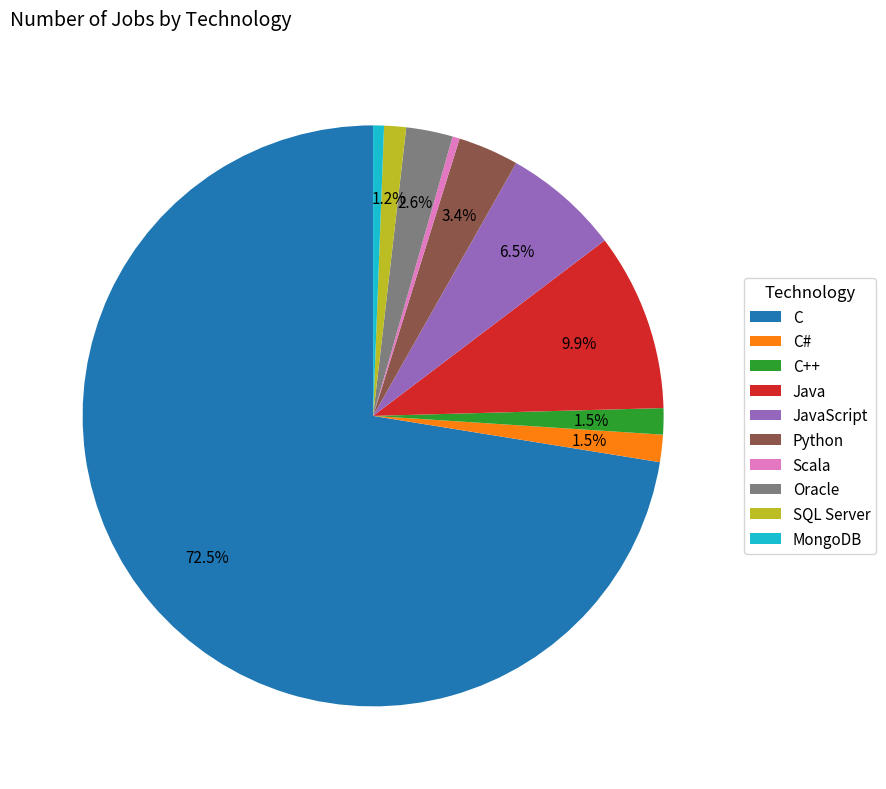

What percentage is the Java slice, to the nearest percent?

10%